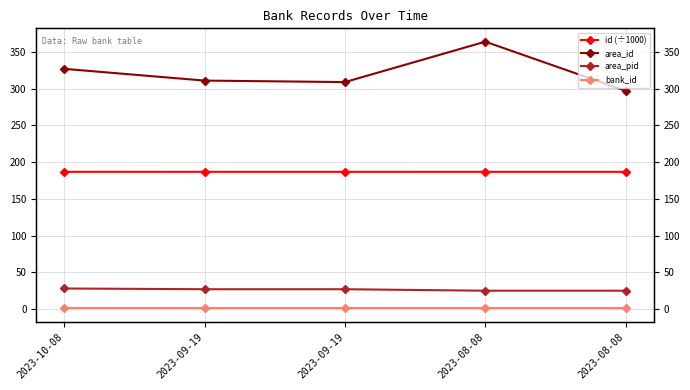

At which category is the sum across all series the highest?

2023-08-08